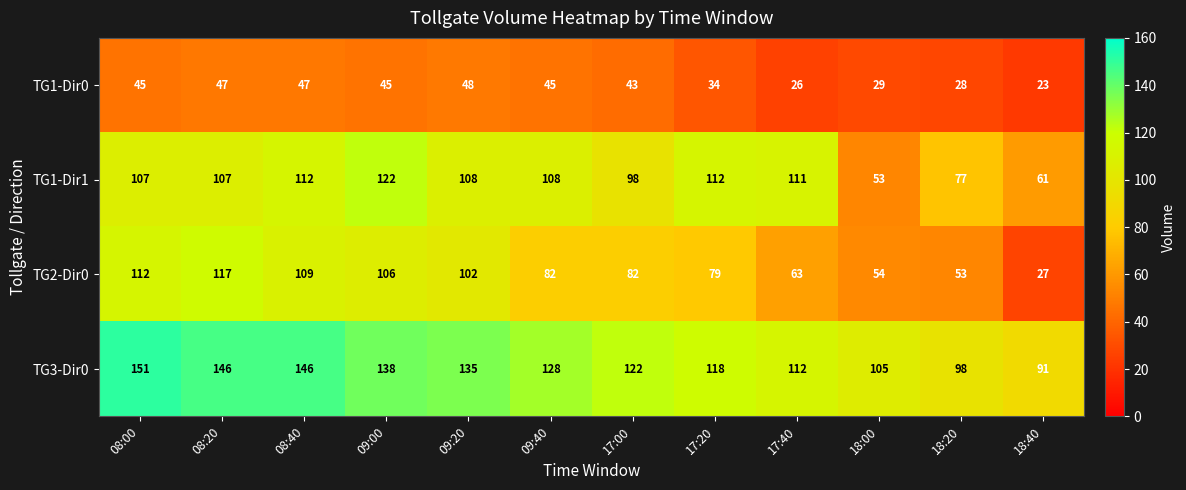

At how many categories does at least one series exceed 82?

12